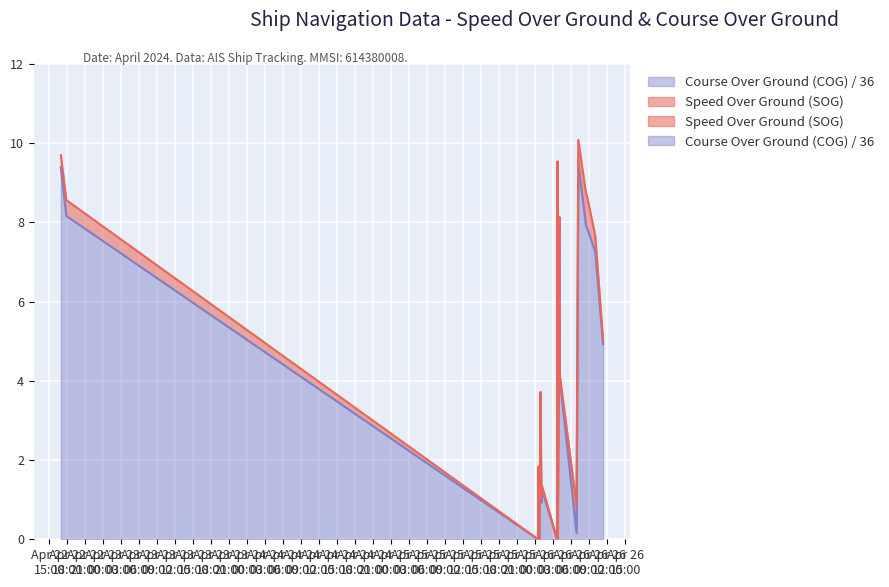

Approximately how many times larger is the value at 2024-04-22 17:51:29 compared to 2024-04-26 00:53:32?

2.3